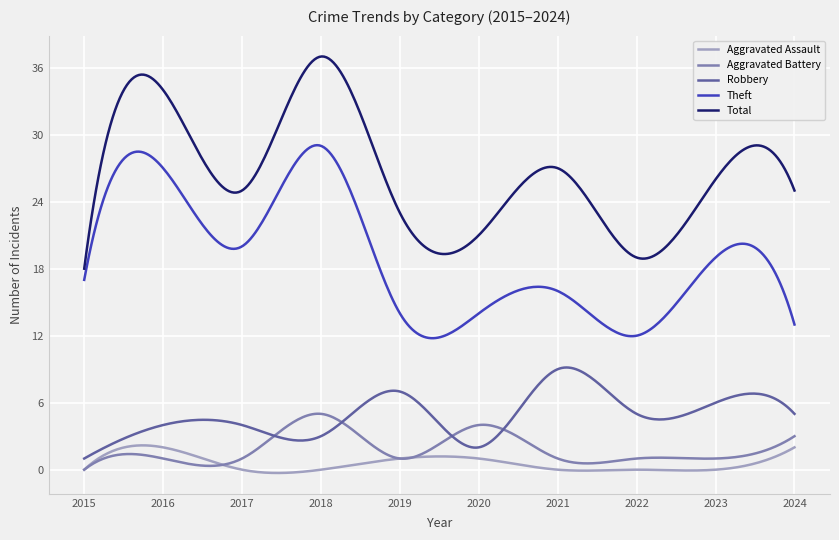

List the series in order of their peak value, highest first.

Total, Theft, Robbery, Aggravated Battery, Aggravated Assault